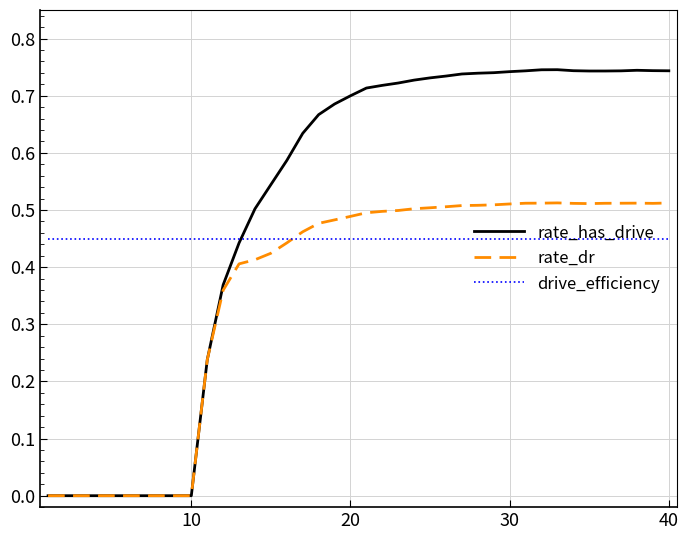

Which series has the largest range (max minus min)?

rate_has_drive